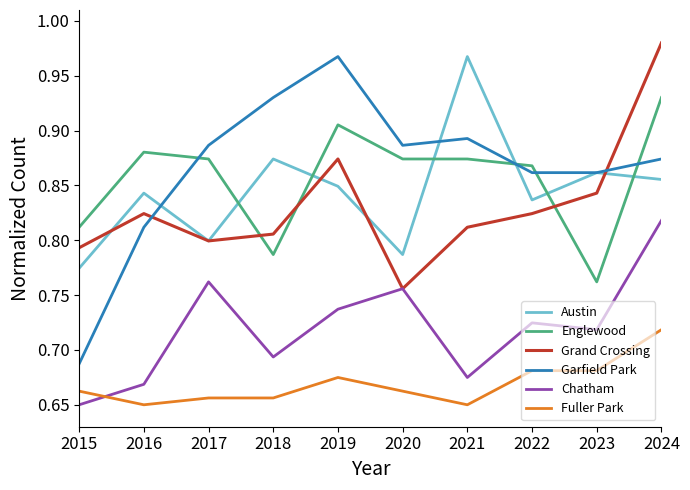

Which series changed the most between 2015 and 2017?

Garfield Park